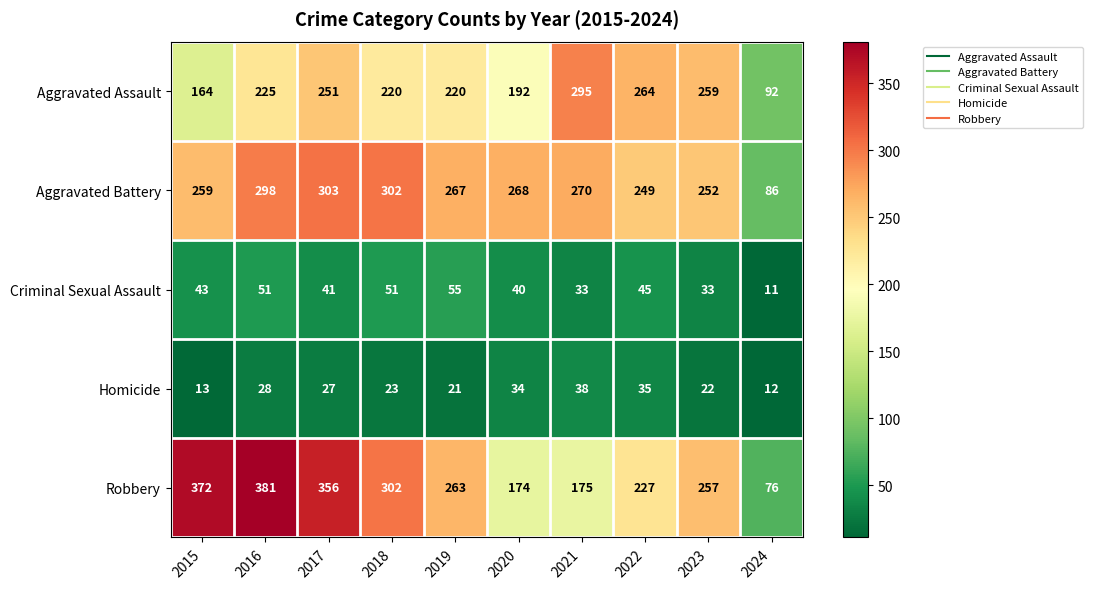

True or false: Homicide has a value of 34 at 2020.

True